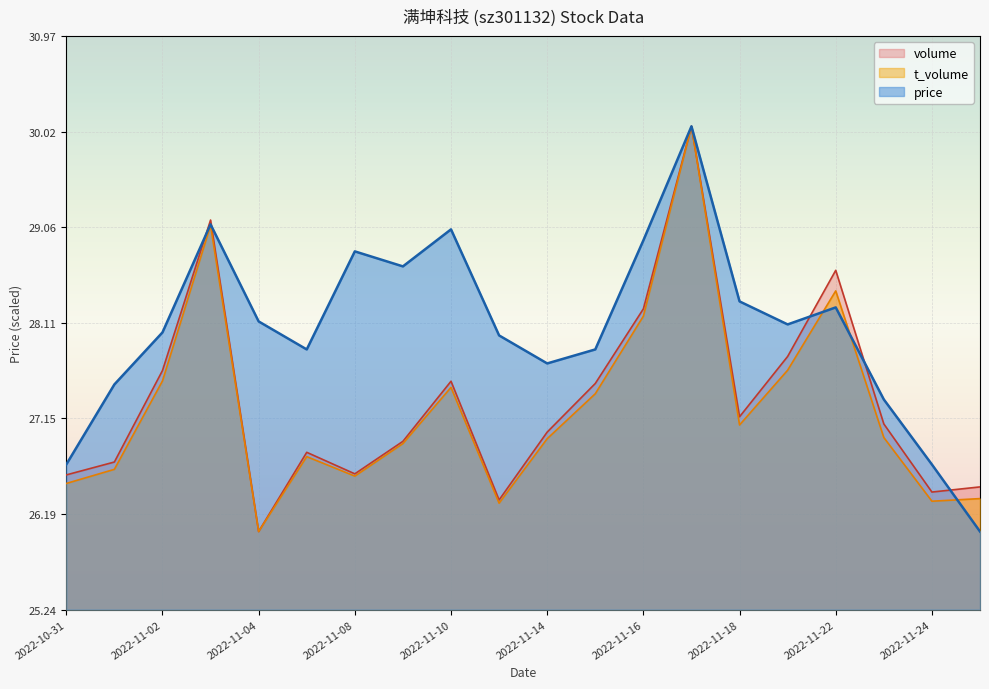

True or false: price has more than 1 interior local peaks.

True